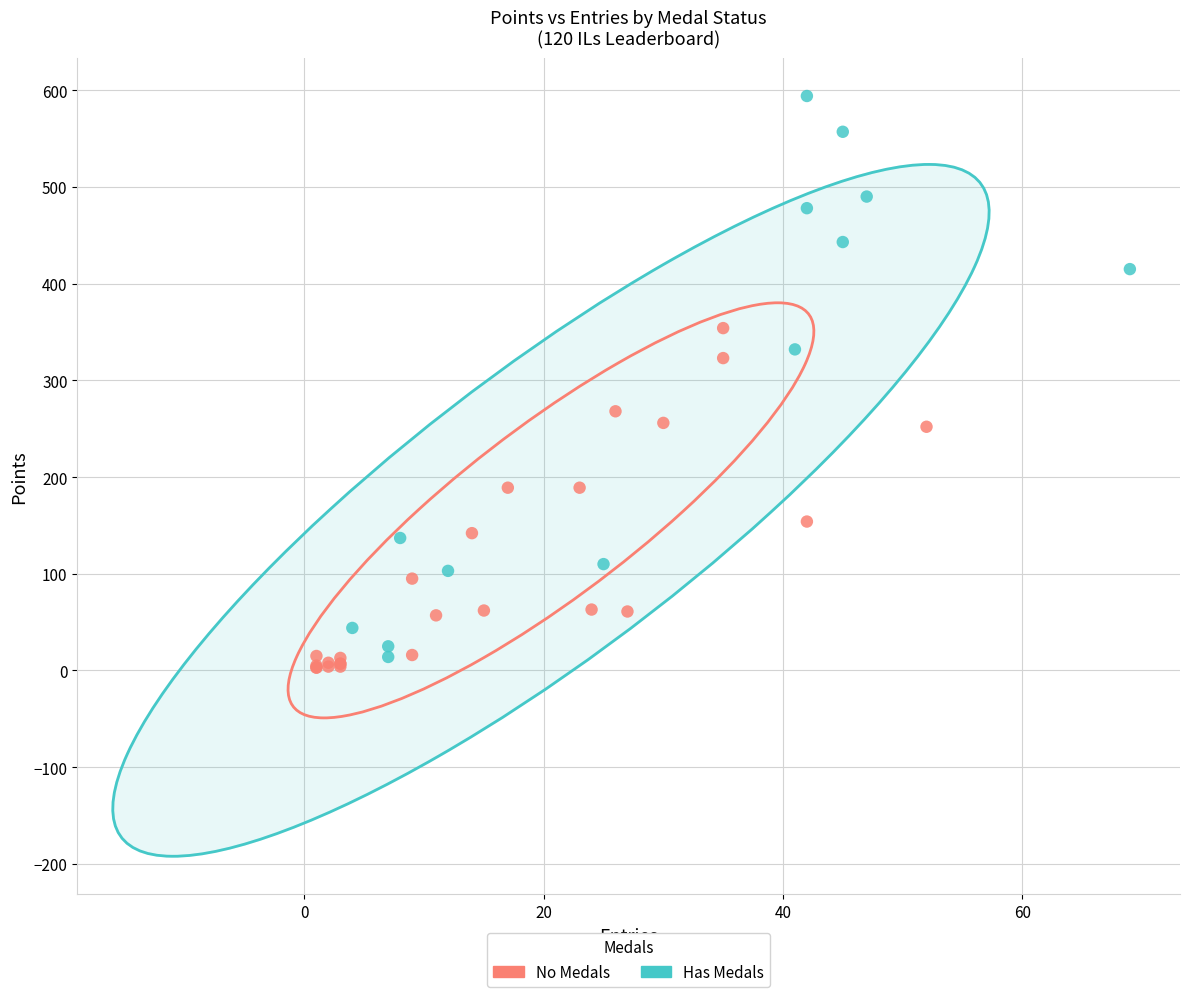

Which series contains the highest Y value?

Has Medals